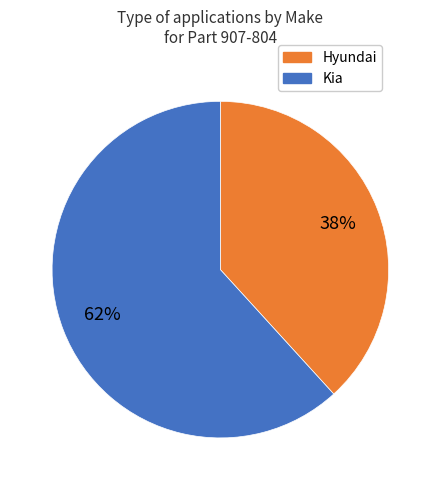

To the nearest percent, what is the difference between the largest and smallest slice percentages?

24%